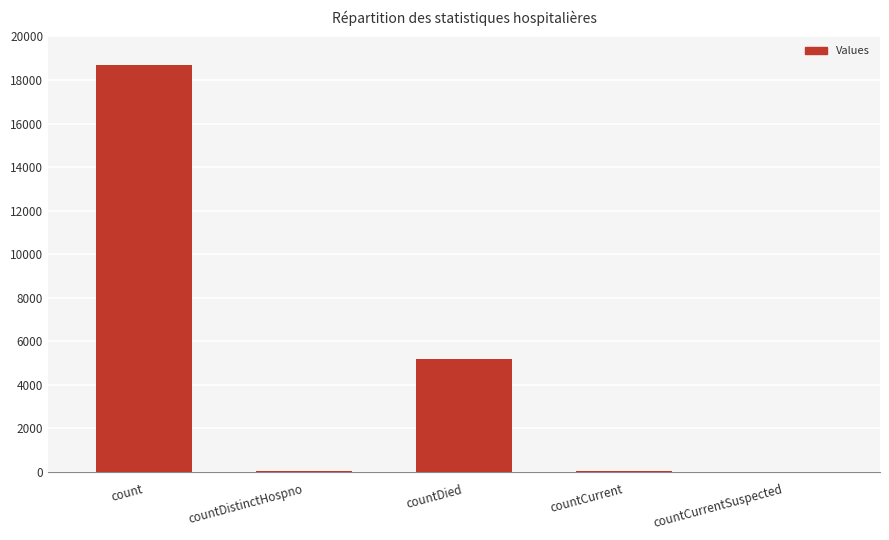

How many categories are shown in the chart?

5